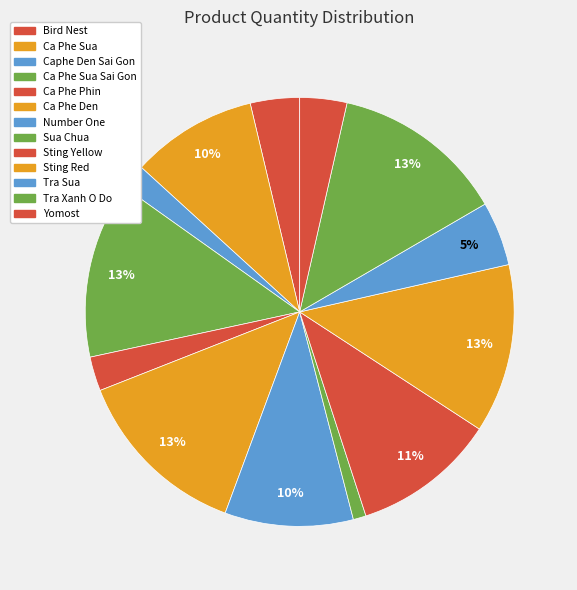

How many segments does this pie chart have?

13